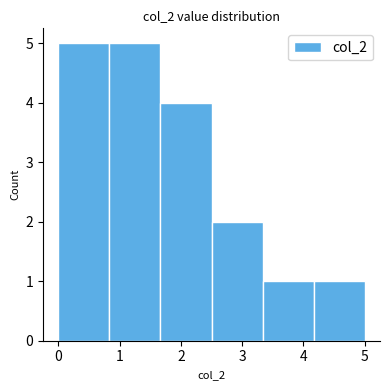

What is the height of the bar covering 3.3 to 4.2 on the x-axis? Neither the bar edges nor the heights are printed on the chart, so give them approximately, as read against the axes.

1